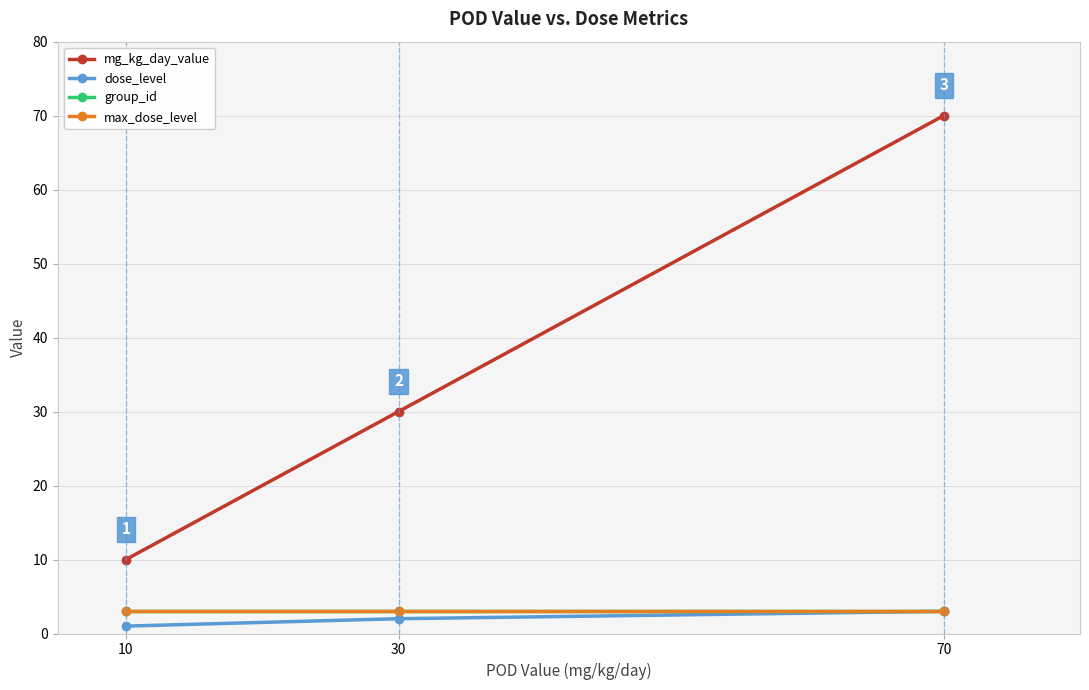

Rank the categories by group_id value from highest to lowest.

10, 30, 70